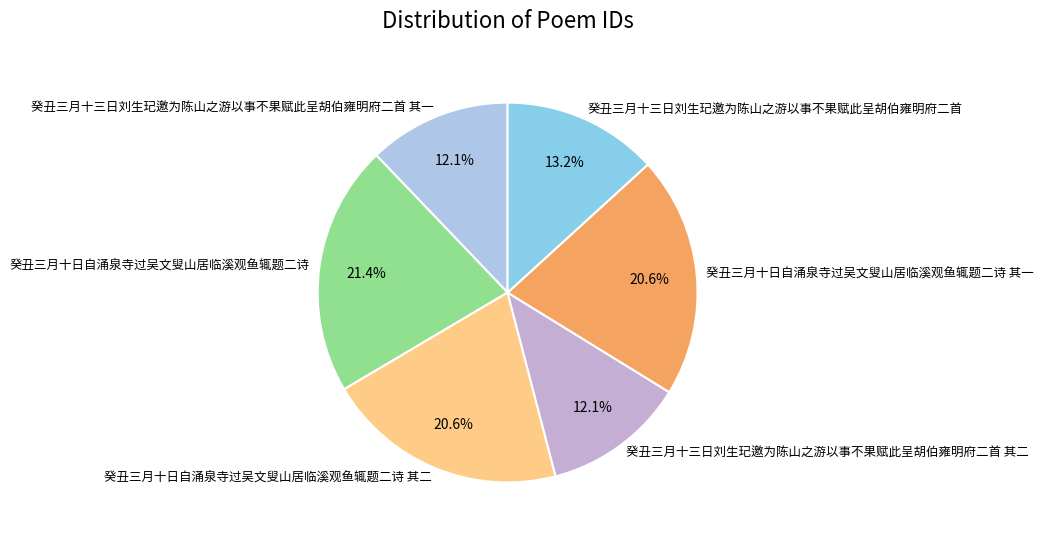

Does 癸丑三月十日自涌泉寺过吴文叟山居临溪观鱼辄题二诗 其一 account for over 50% of the chart?

No